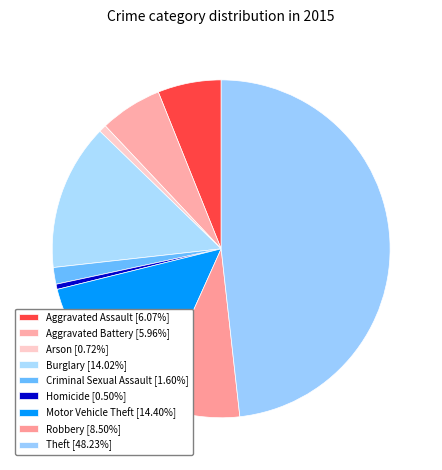

To the nearest percent, what percentage of the pie is Arson?

1%